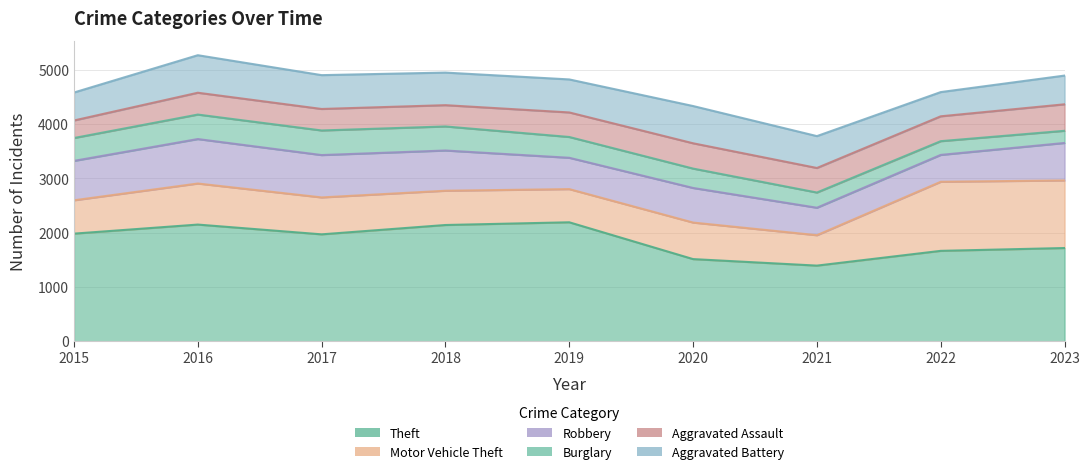

Is it true that Theft equals 1512 at 2020?

True